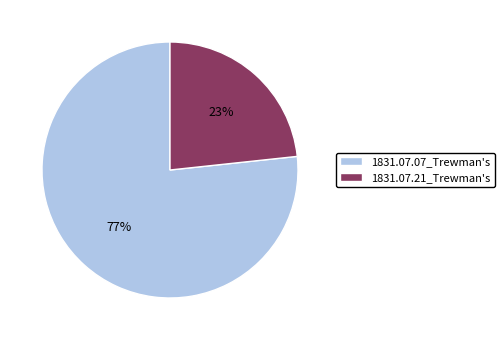

Rank the categories by value from highest to lowest.

1831.07.07_Trewman's, 1831.07.21_Trewman's